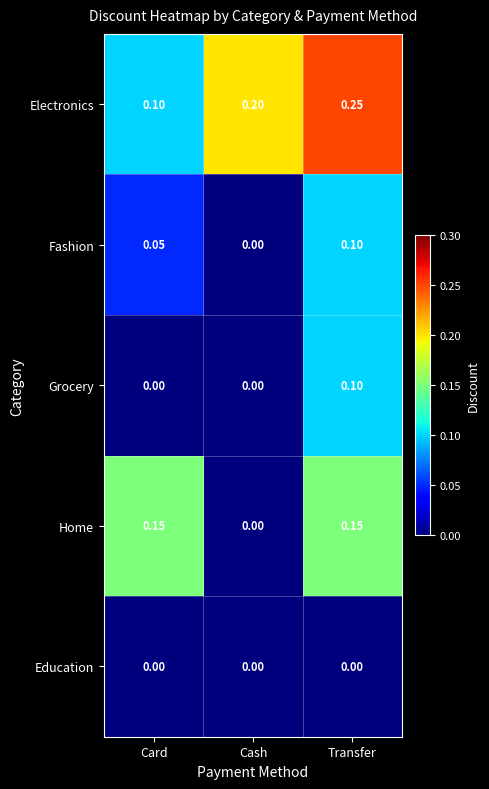

At which label is Fashion closest to 0?

Cash